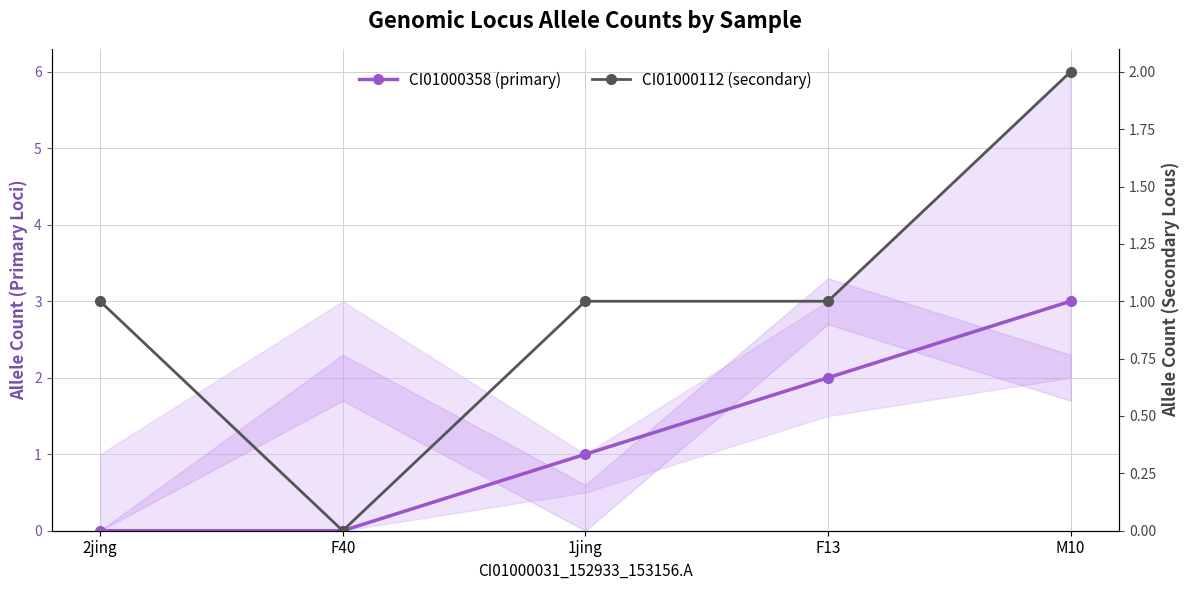

What is the sum of the CI01000358_823273_823411.A values at M10 and 1jing?

4